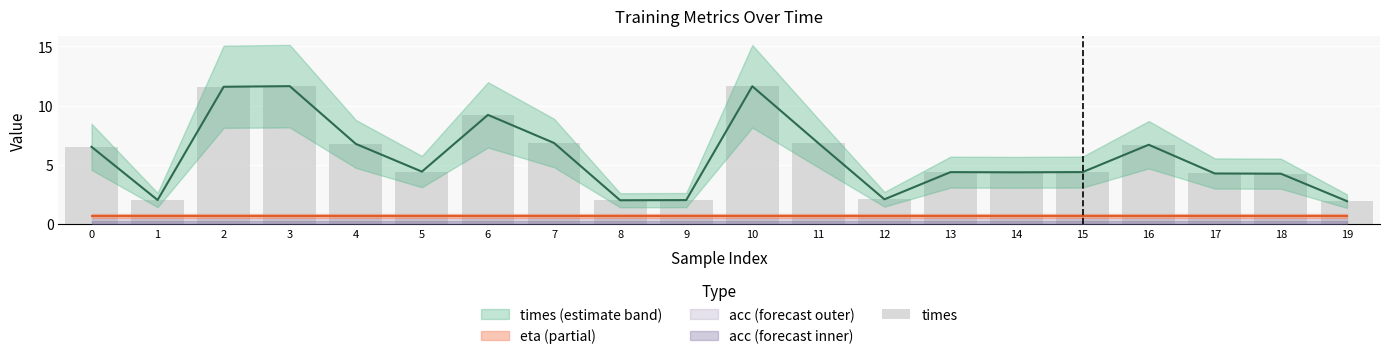

True or false: the data shows 1.9 at 19.

True